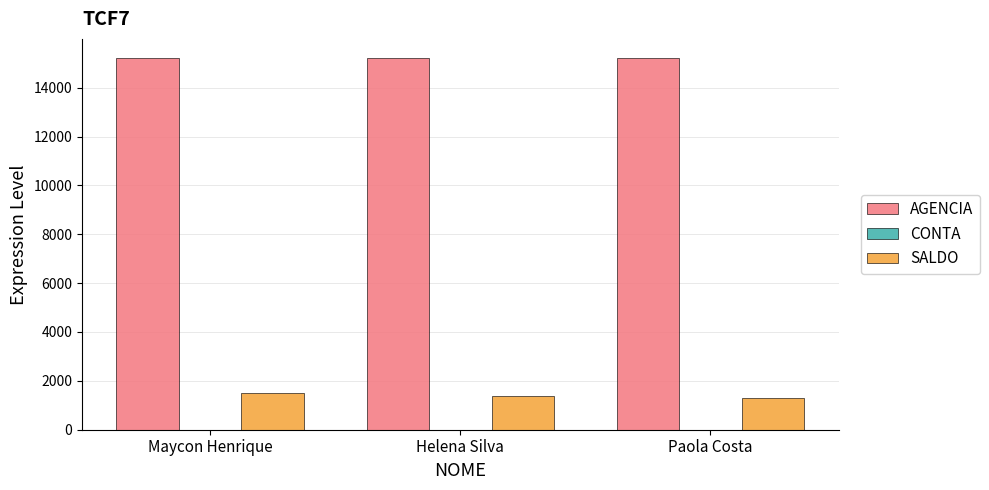

What is the spread (max minus min) of values at Maycon Henrique?

15232